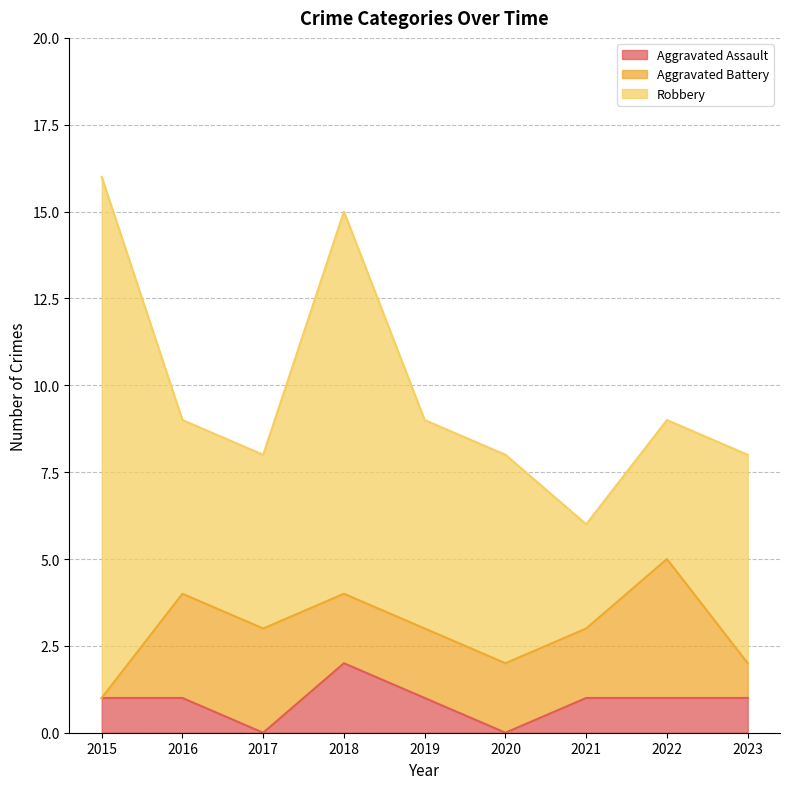

At which category is the sum across all series the highest?

2015